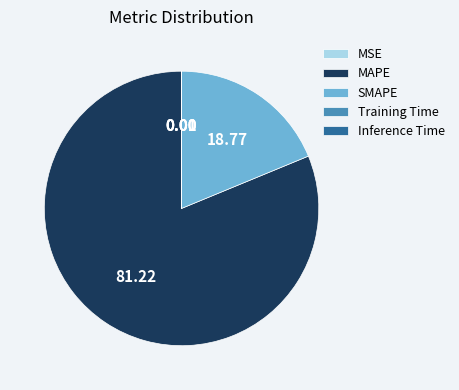

Is there a majority slice in this chart?

Yes